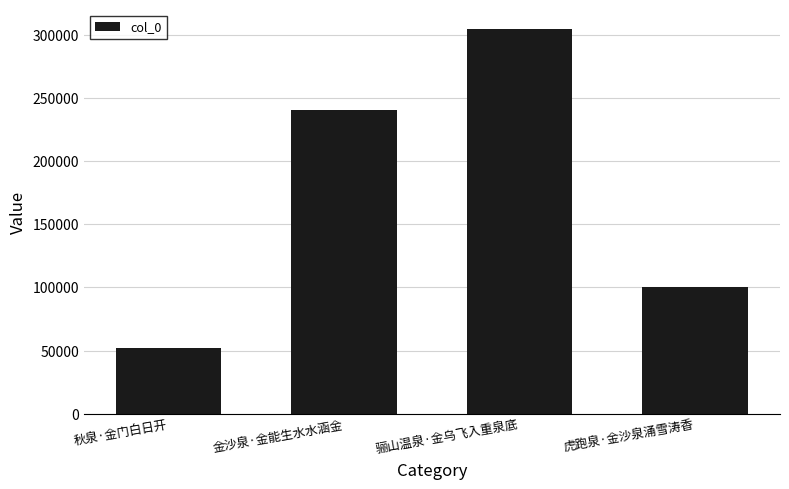

Are the bars horizontal?

No